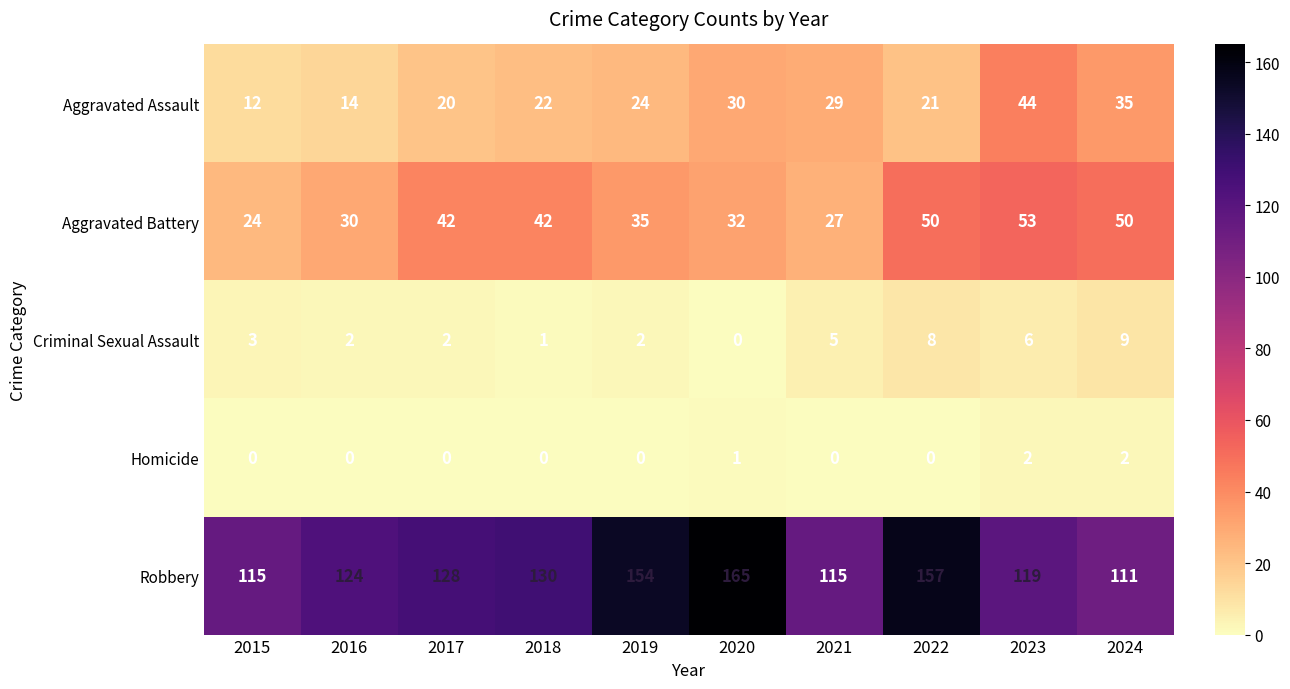

What is the maximum value for Aggravated Battery?

53